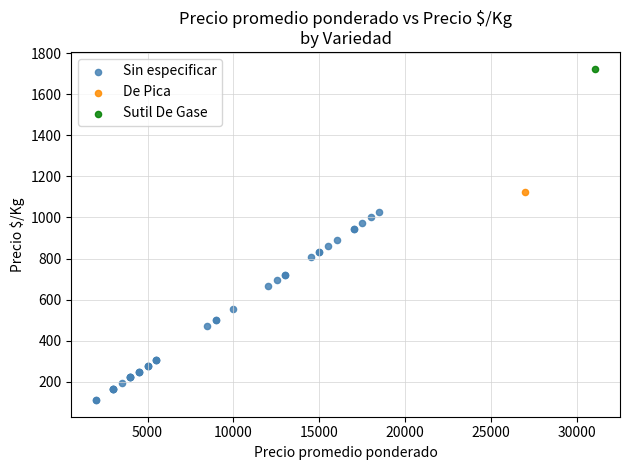

What are all the series names shown in the legend?

Sin especificar, De Pica, Sutil De Gase